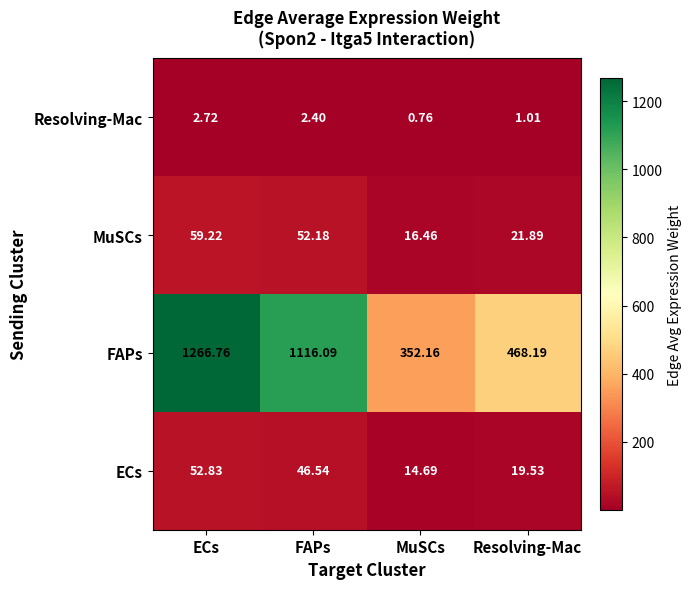

Where does the MuSCs series first go above 52?

ECs